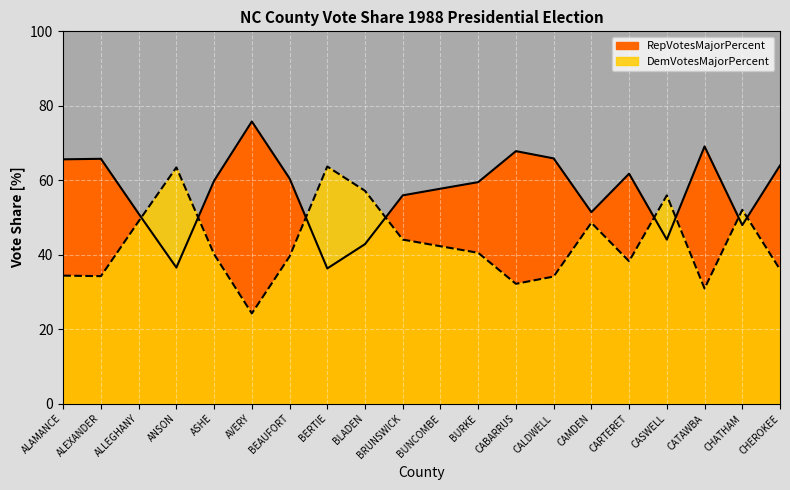

What is the total value across all series at BRUNSWICK?

100.0